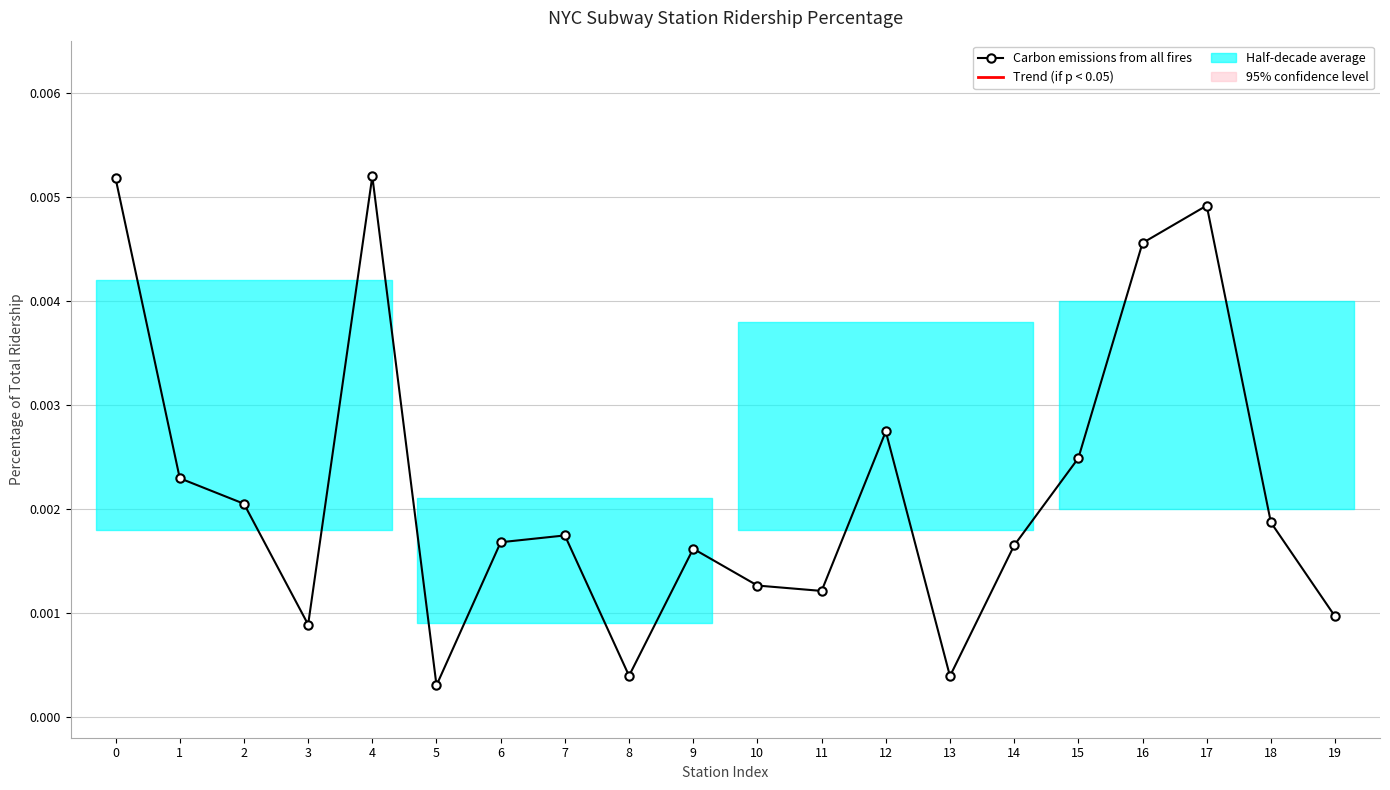

Which has a higher value, 2 or 17?

17